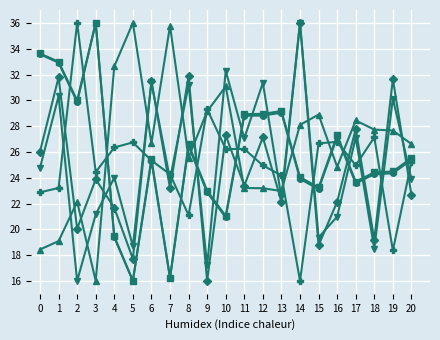

What is the difference between the highest and lowest values at 19?

13.3